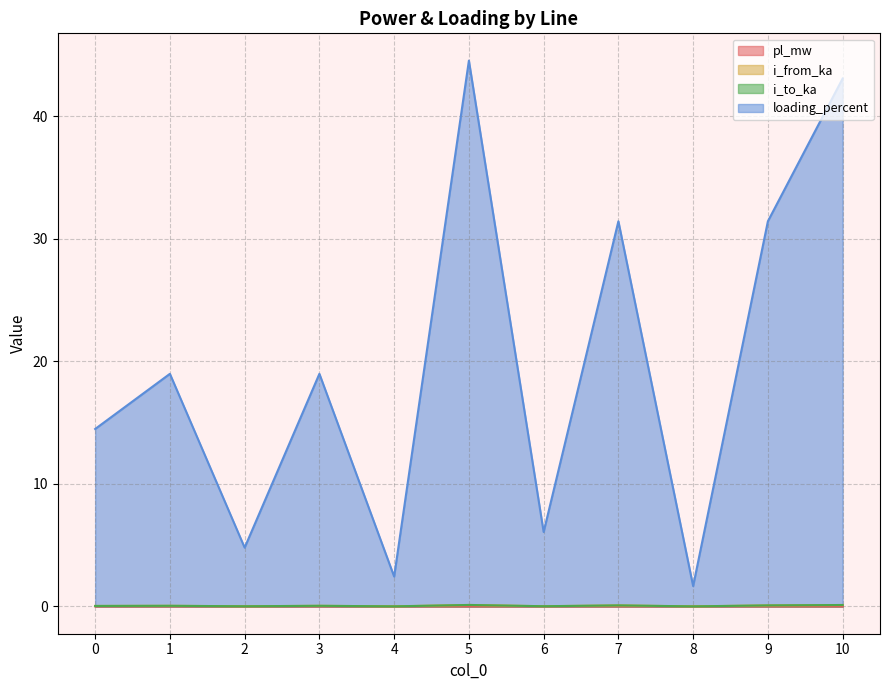

Which series has the largest total across all categories?

loading_percent